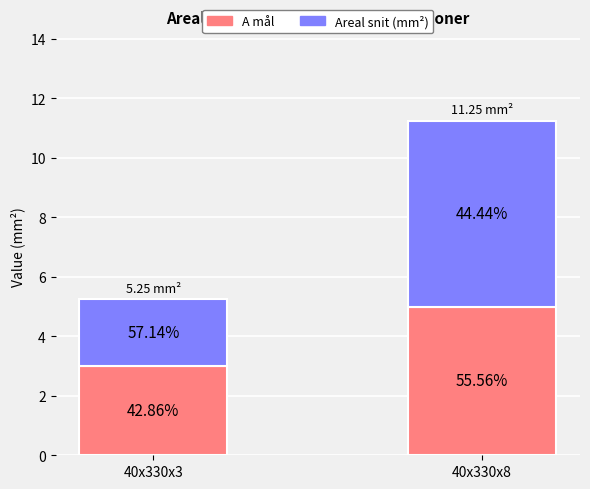

Is it true that A mål equals 5.4 at 40x330x3?

False